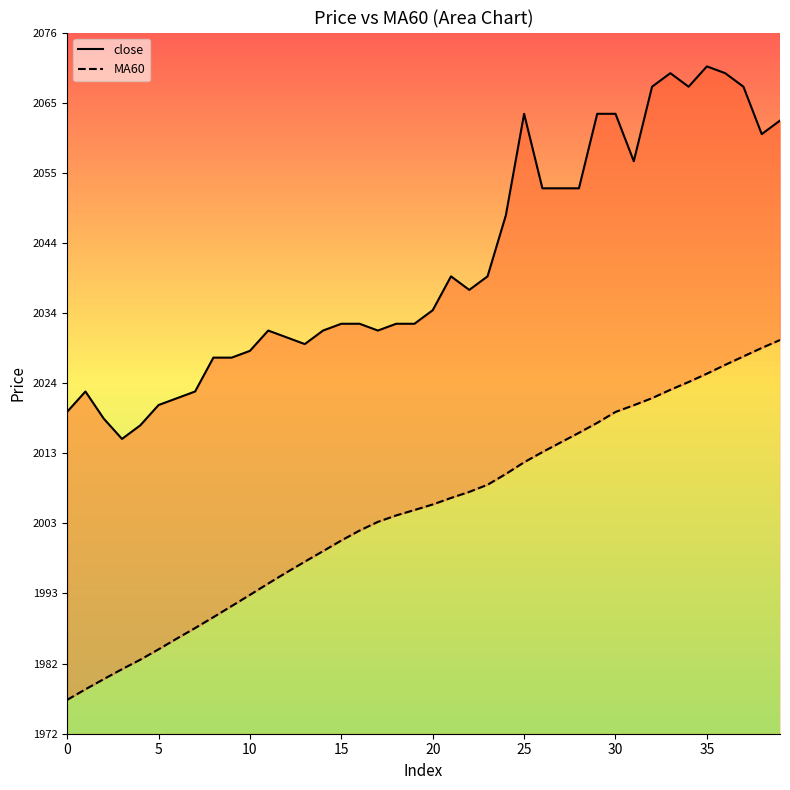

What is the difference between the maximum and minimum values in the close series?

55.0